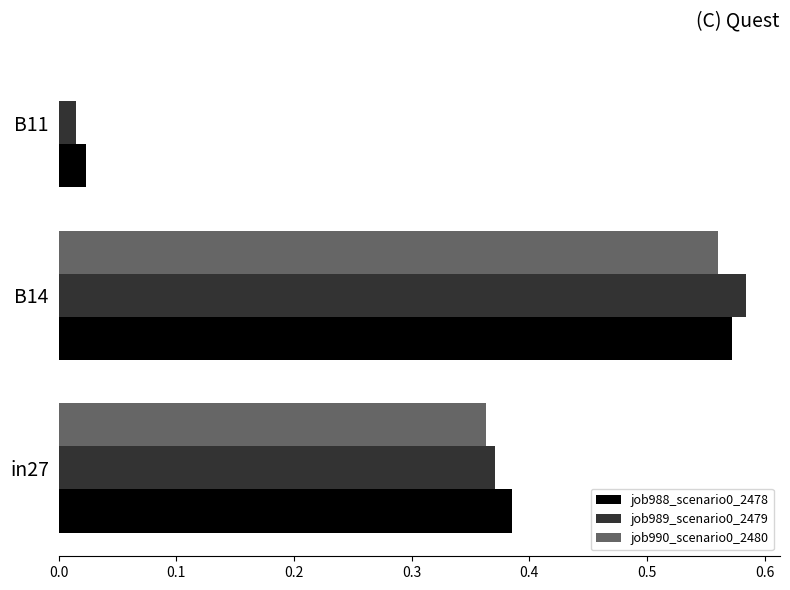

What is the sum of all job988_scenario0_2478 values?

1.0